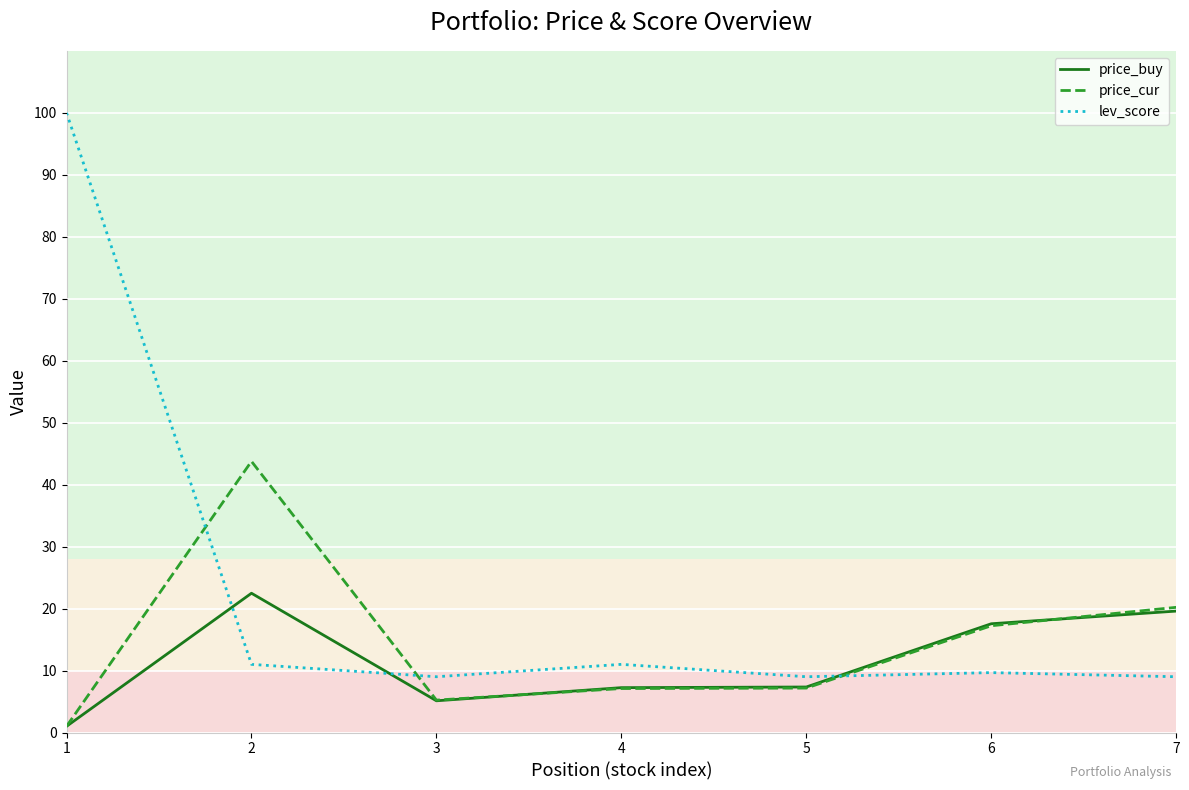

At which category does price_cur reach its first local valley?

3